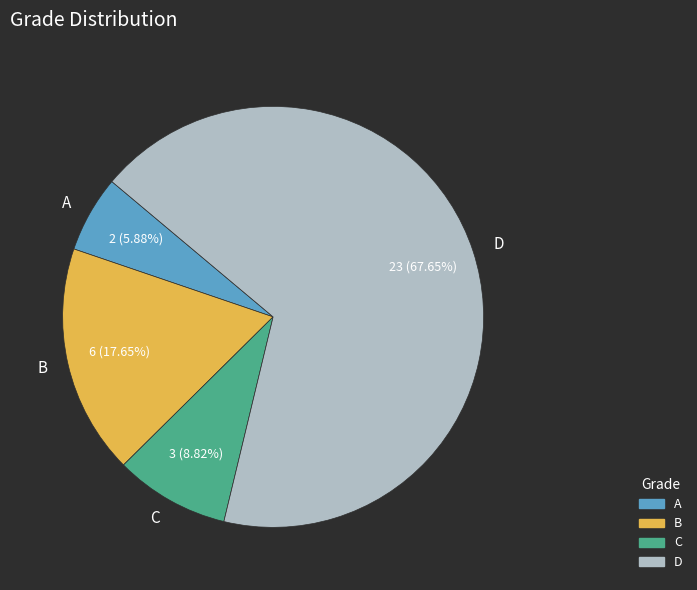

How many slices are in this pie chart?

4